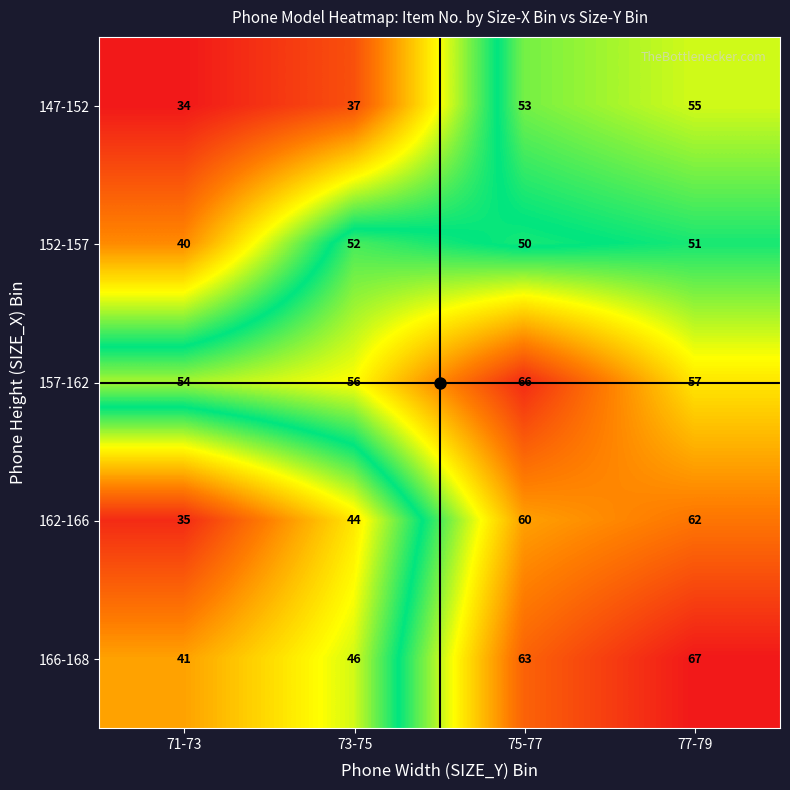

Which series has the widest spread of values?

162-166